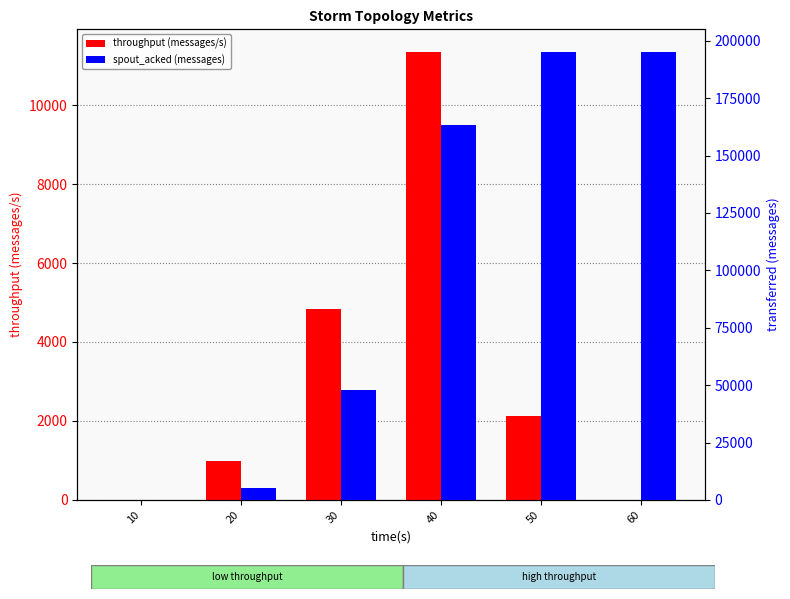

At how many categories does at least one series exceed 133654?

3